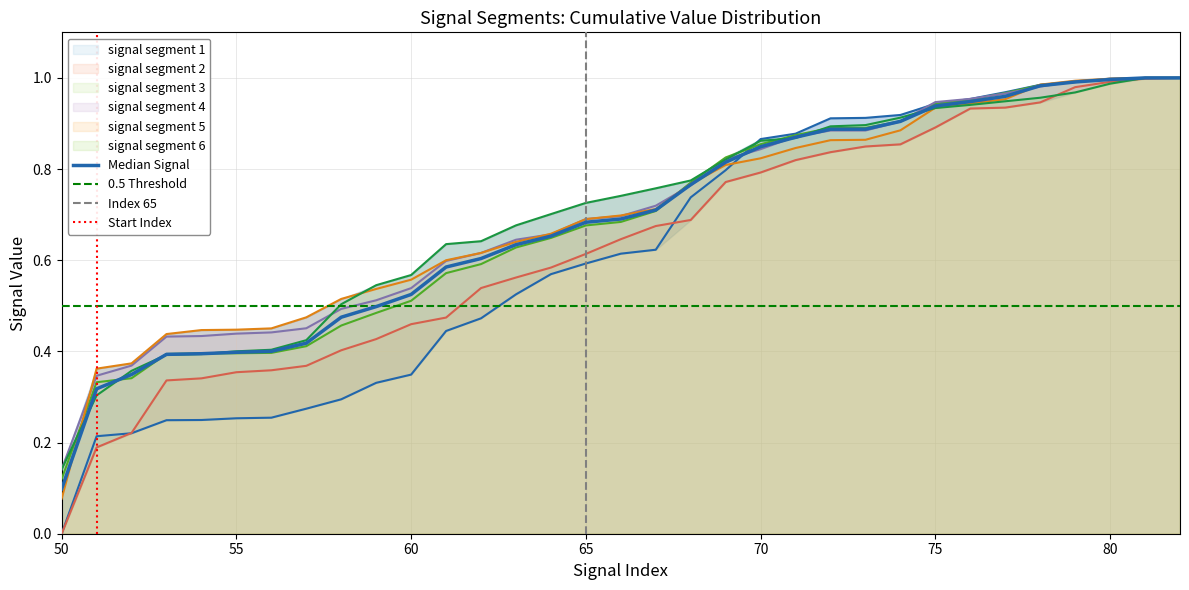

What is the value of the signal segment 3 point at the 16th from the left?

0.7